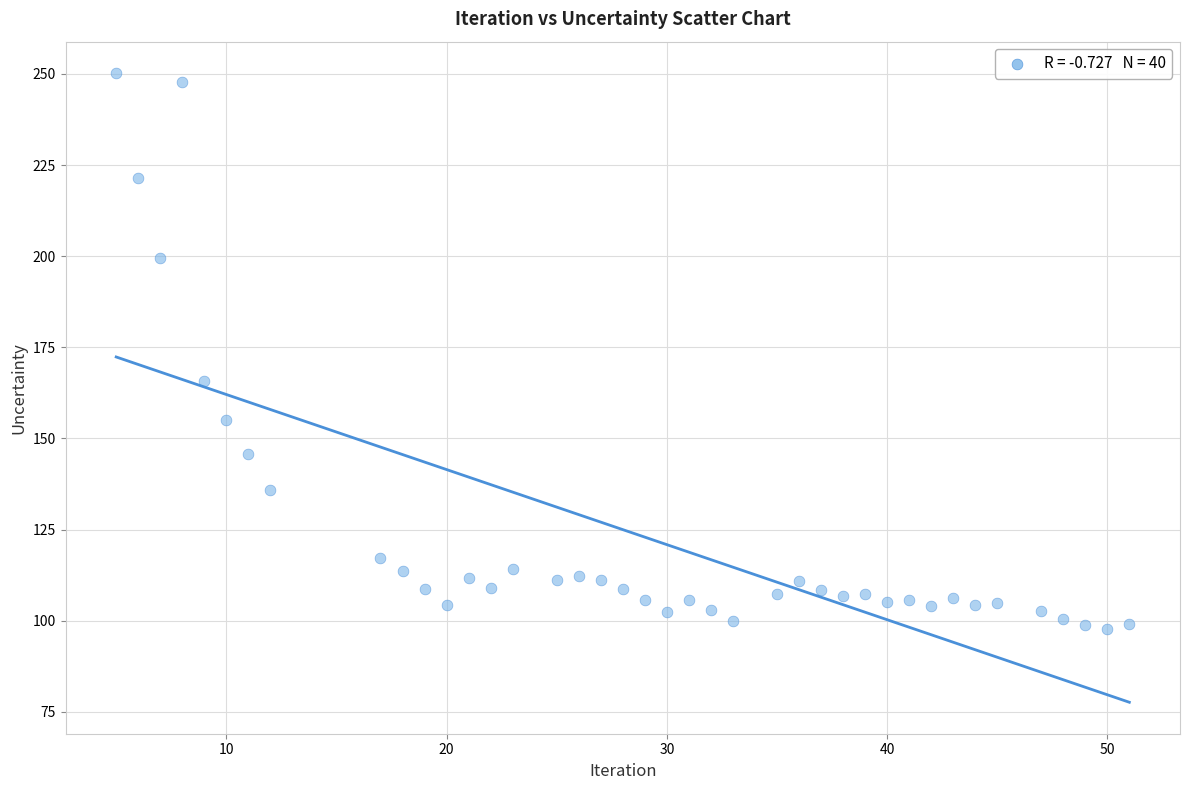

What is the range of X values (max minus min)?

46.0